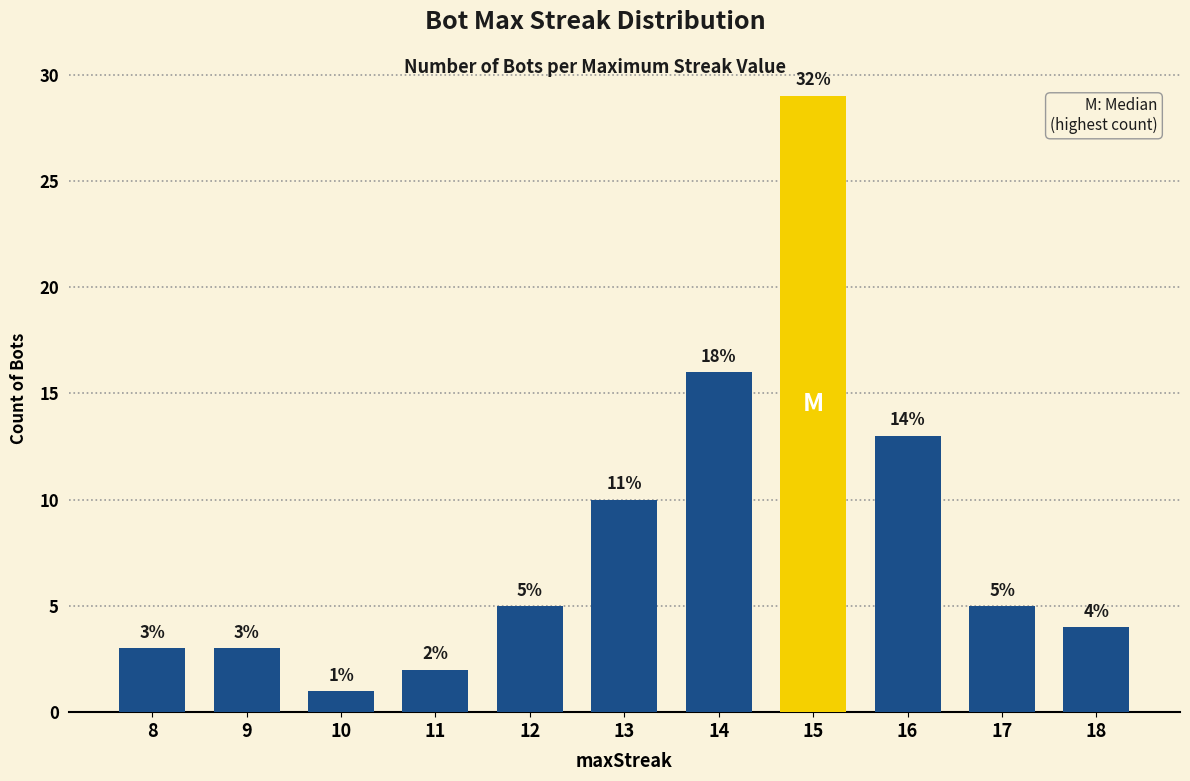

Which has a higher value, 18 or 17?

17